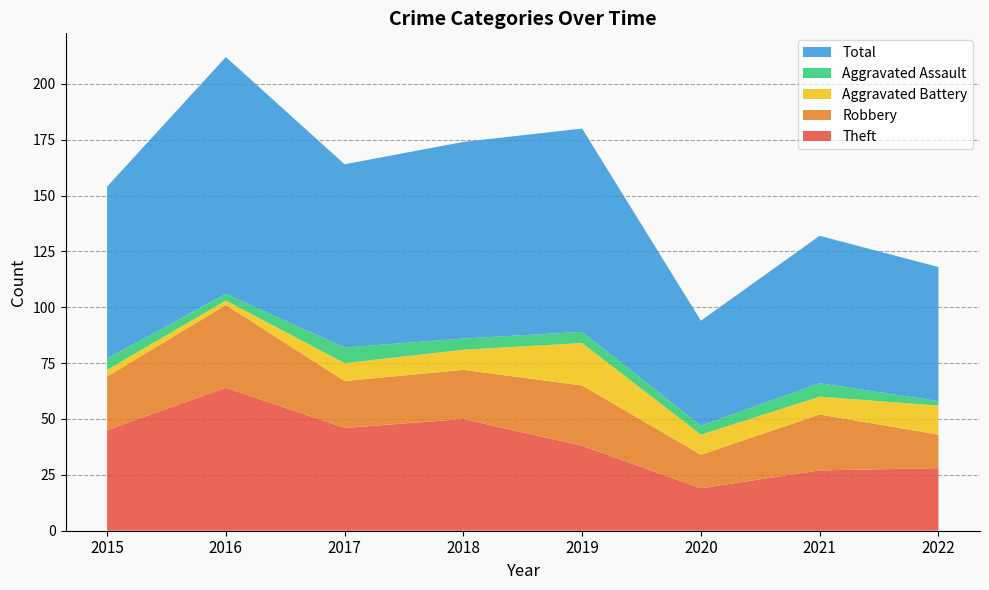

Reading right to left, list all the values displayed in this chart.

Theft: 2022=28	2021=27	2020=19	2019=38	2018=50	2017=46	2016=64	2015=45
Robbery: 2022=15	2021=25	2020=15	2019=27	2018=22	2017=21	2016=37	2015=24
Aggravated Battery: 2022=13	2021=8	2020=9	2019=19	2018=9	2017=8	2016=2	2015=3
Aggravated Assault: 2022=2	2021=6	2020=4	2019=5	2018=5	2017=7	2016=3	2015=5
Total: 2022=60	2021=66	2020=47	2019=91	2018=88	2017=82	2016=106	2015=77